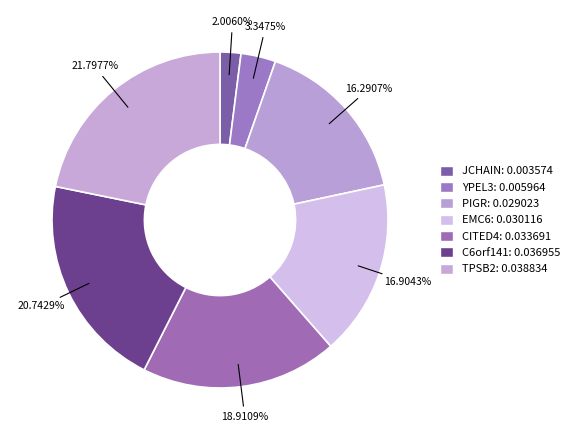

Between PIGR and YPEL3, which is larger?

PIGR